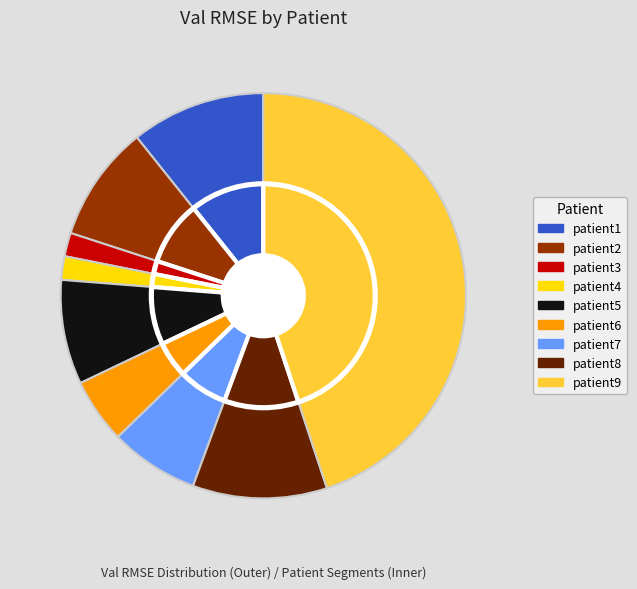

To the nearest percent, what is the average slice percentage?

11%